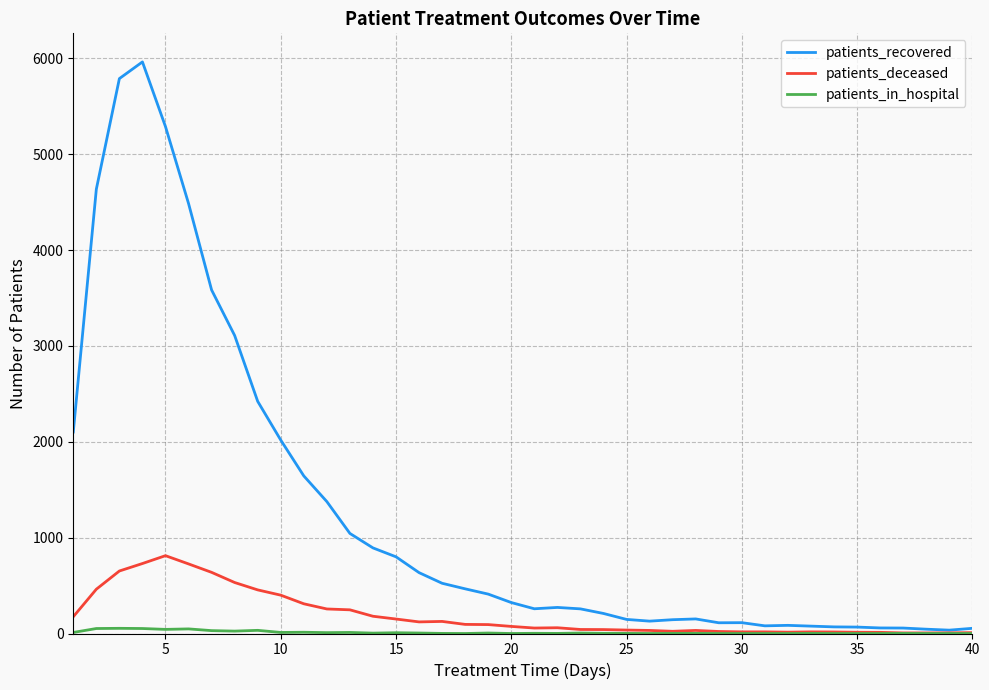

Which series has the widest spread of values?

patients_recovered